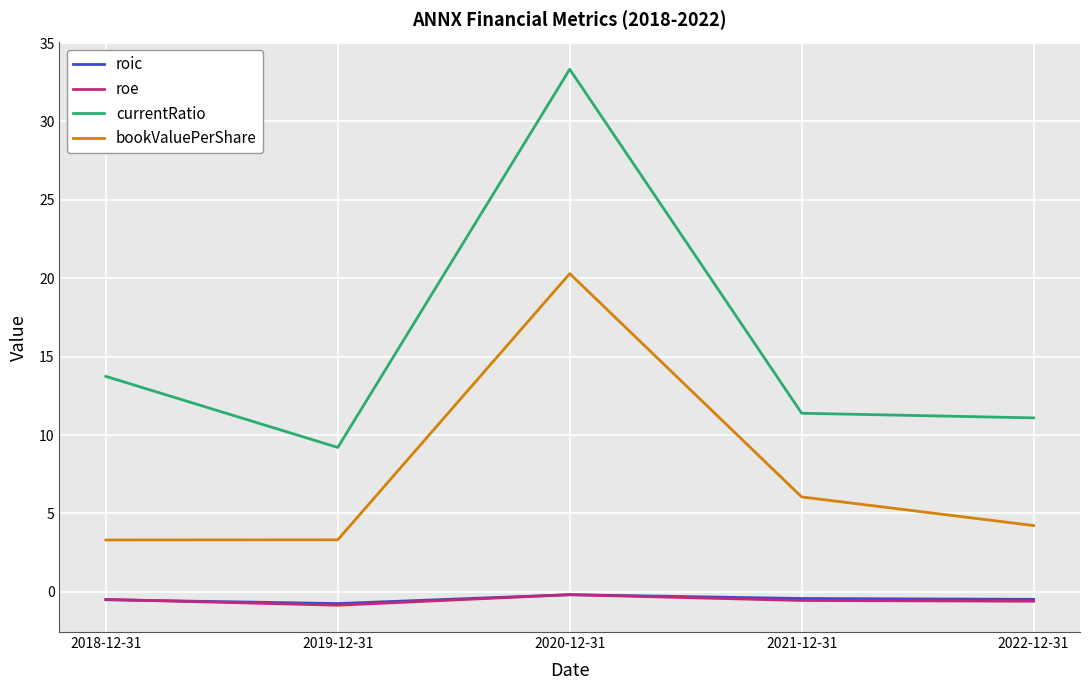

What is the difference between the highest and lowest values at 2020-12-31?

33.5